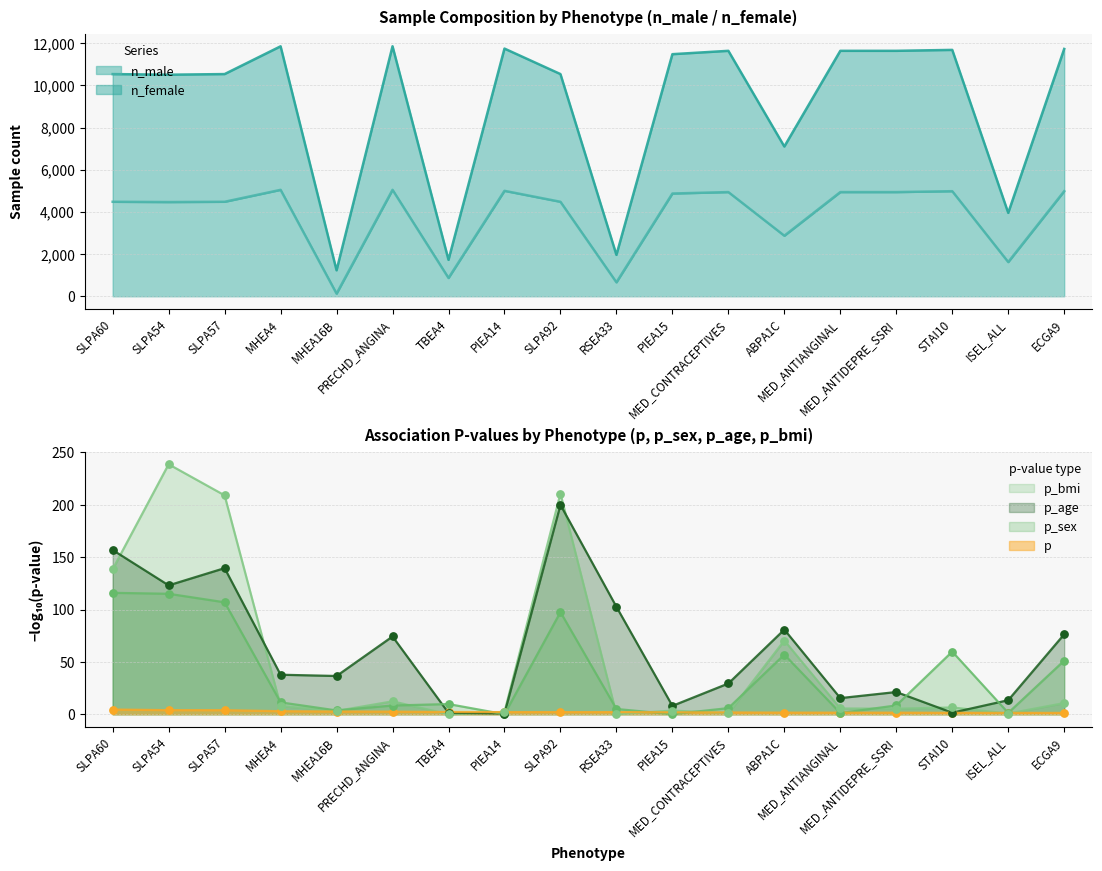

At how many categories does at least one series exceed 6656?

8